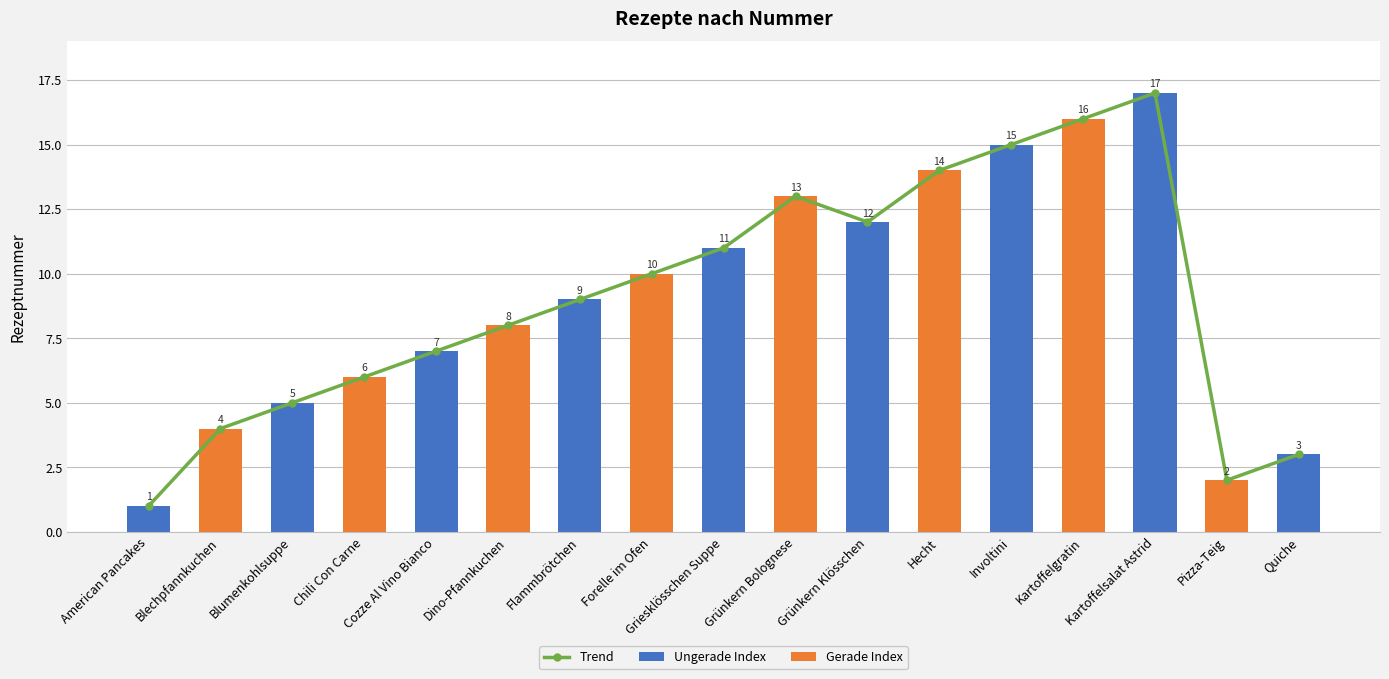

Read the value at Flammbrötchen, to the nearest 5.

10